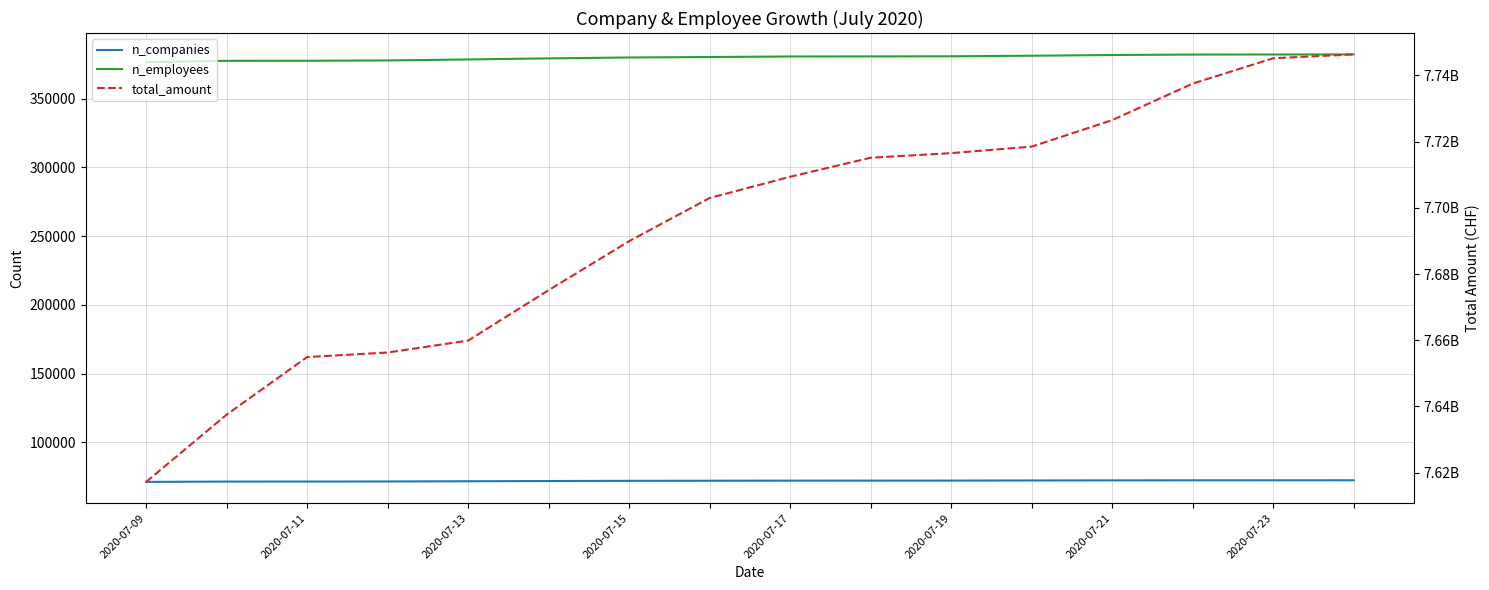

What are all the series names shown in the legend?

n_companies, n_employees, total_amount